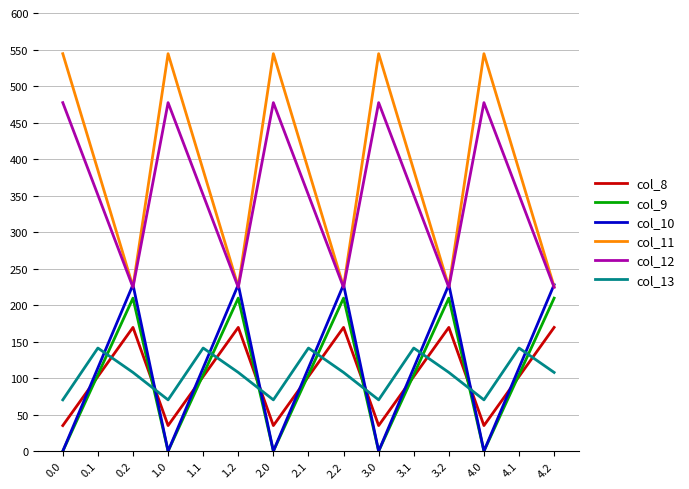

Is the value of col_12 at 1.1 greater than the value of col_13 at 4.0?

Yes